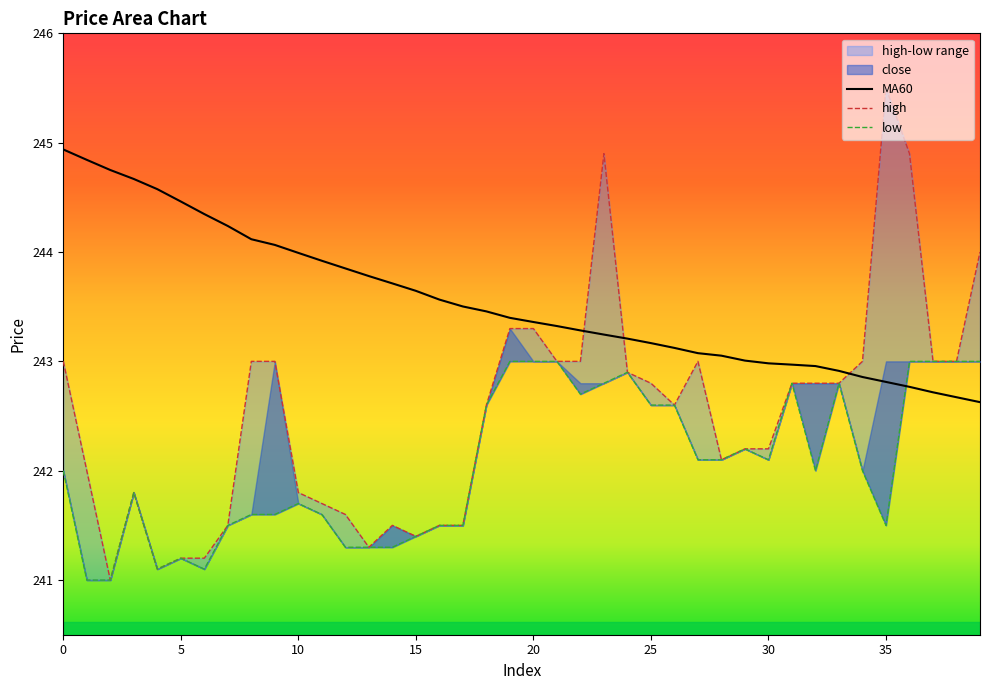

Where do MA60 and low first cross each other?

35 and 36